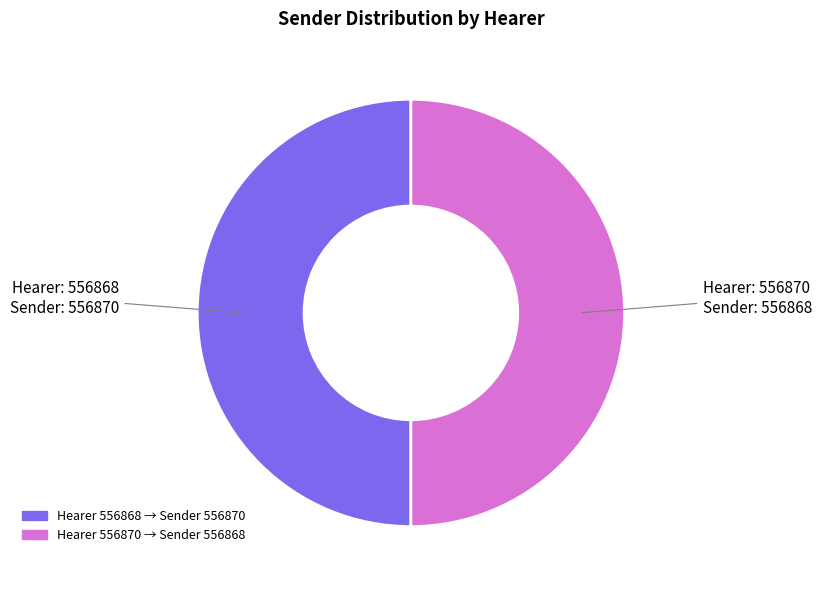

To the nearest percent, what is the average slice percentage?

50%